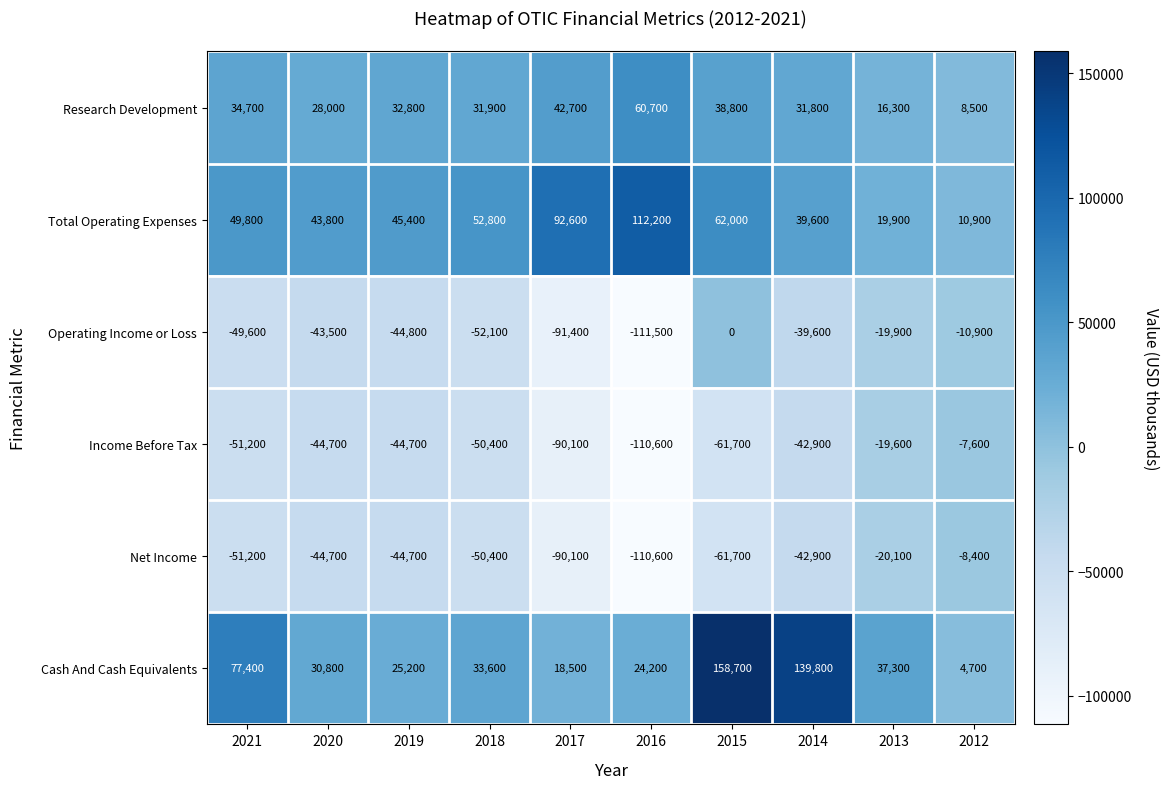

At which category is the sum across all series the highest?

2015